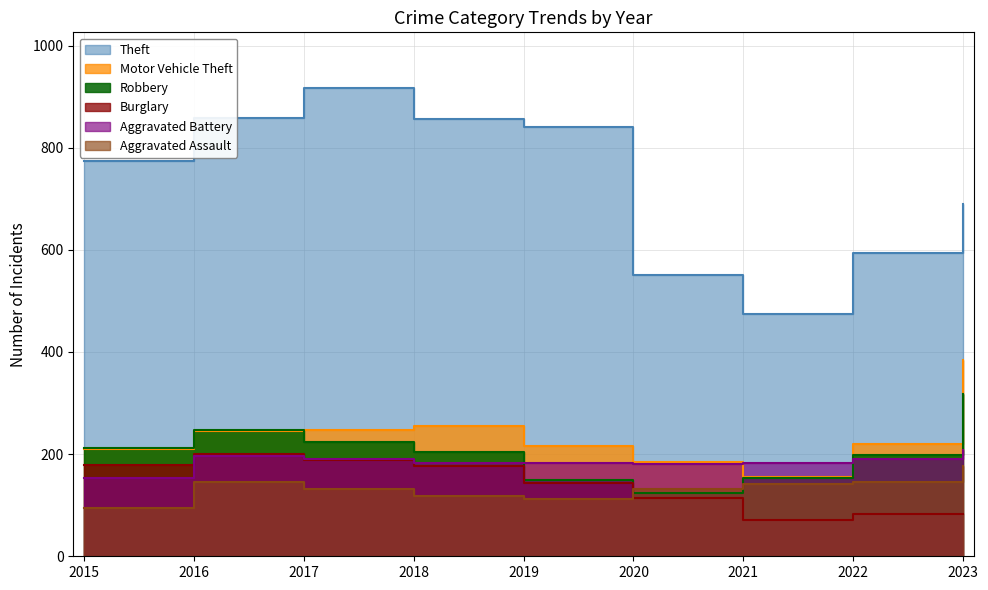

The value of Burglary at 2018 is 176. True or false?

True